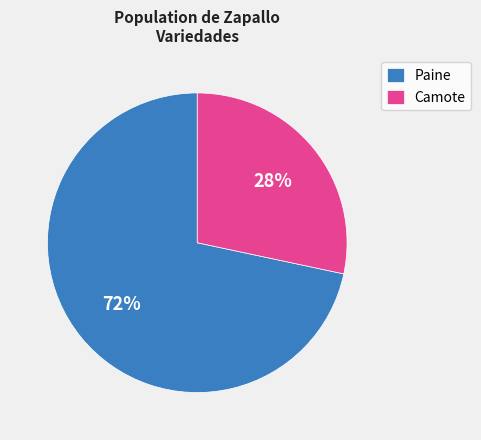

Rank the categories by value from lowest to highest.

Camote, Paine